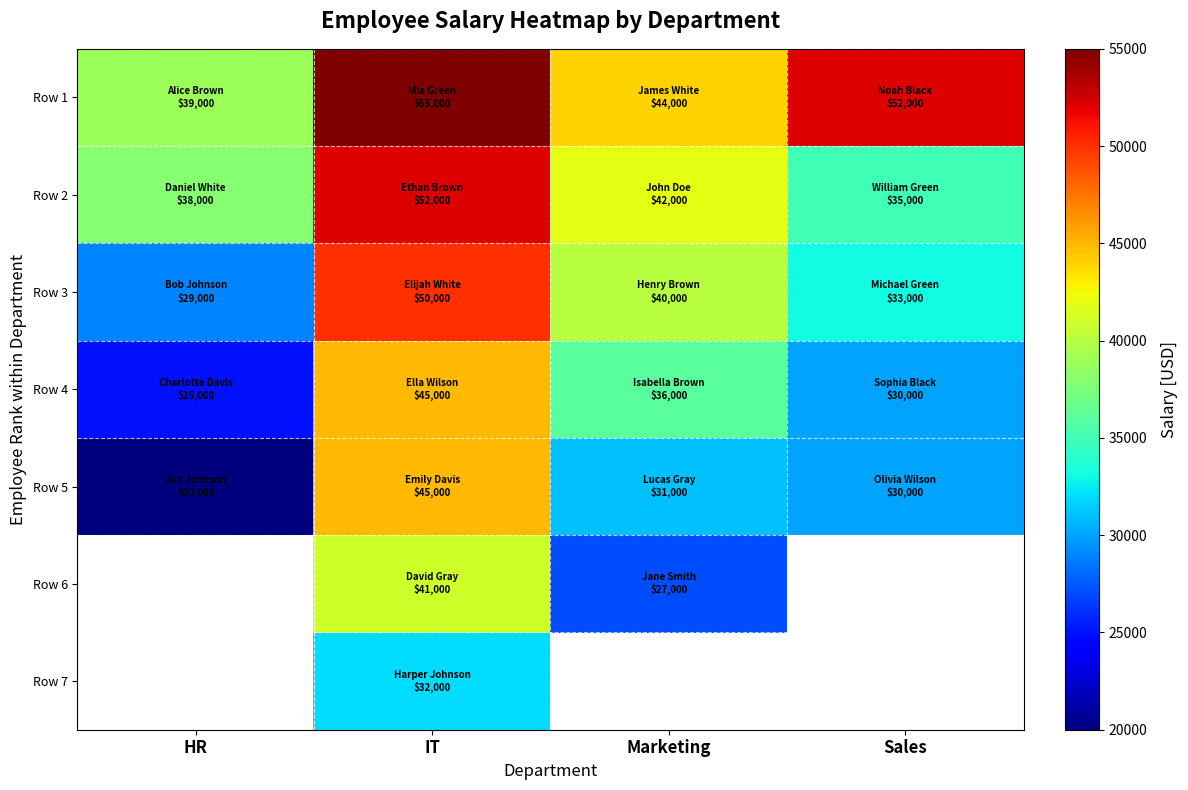

Which series has the largest total across all categories?

Row 1